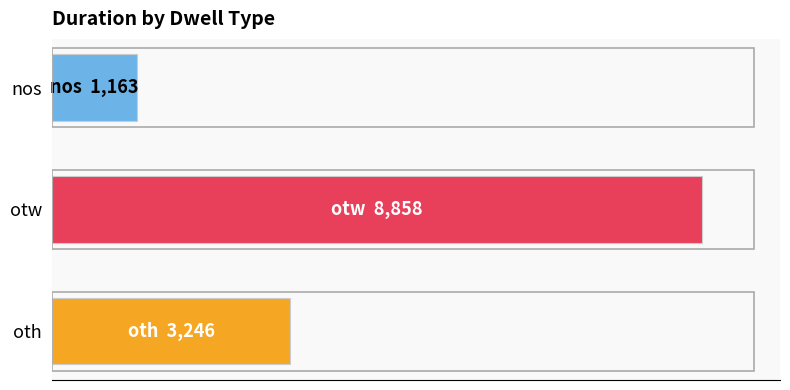

List the labels in order of value, largest first.

otw, oth, nos